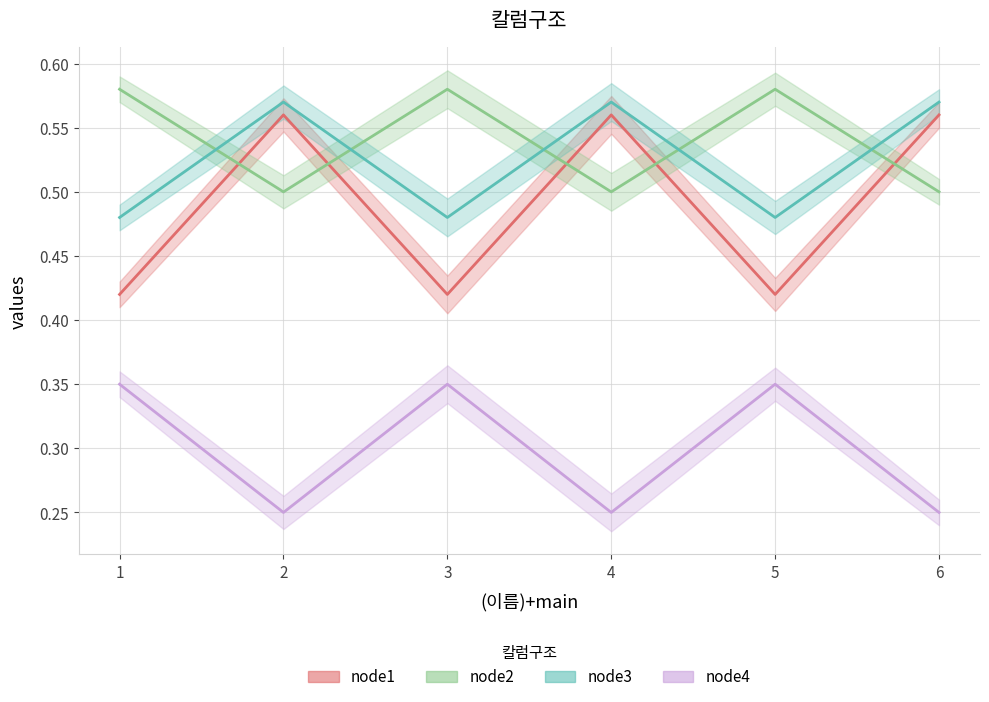

How many lines are shown in the chart?

4